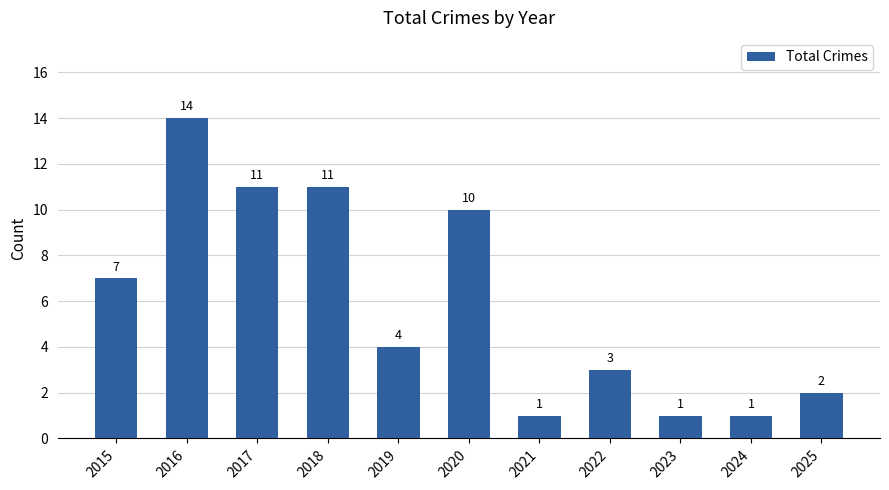

What is the difference between the second highest and second lowest values?

10